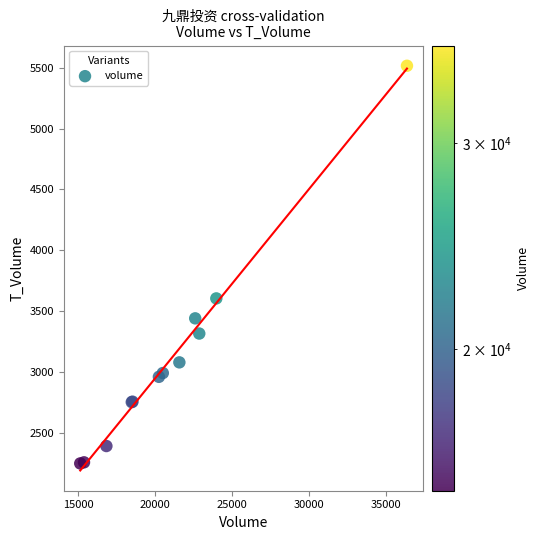

What Y value in the scatter plot is closest to 3881?

3603